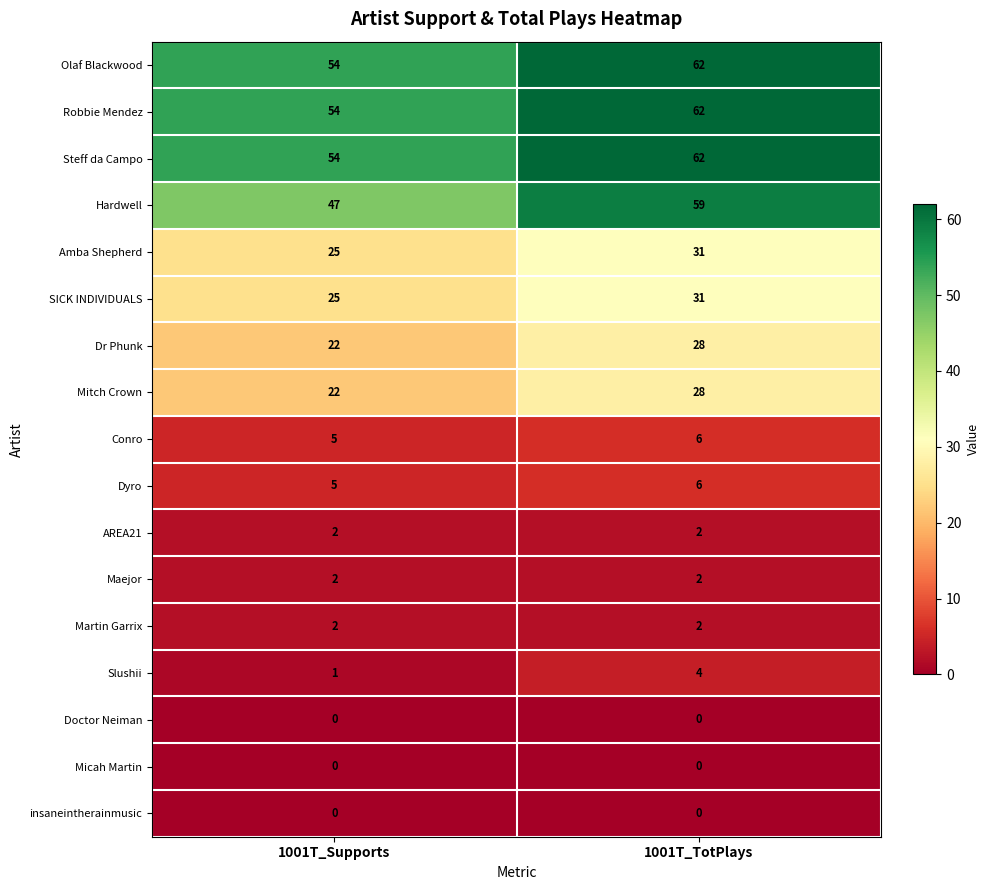

Which series changed the most between 1001T_Supports and 1001T_TotPlays?

Hardwell